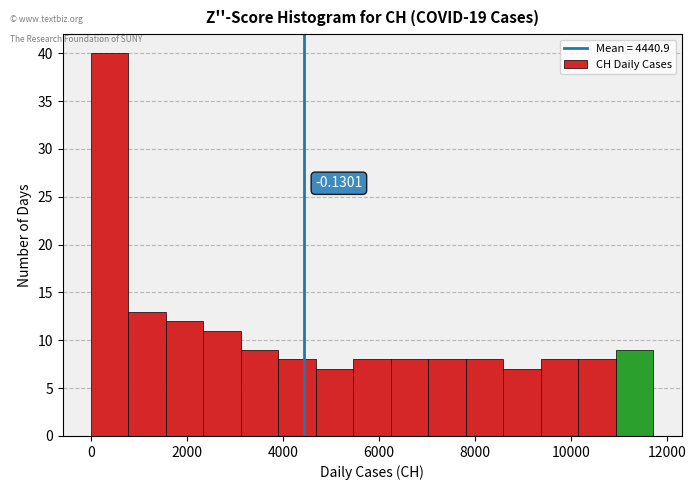

Around what value on the x-axis is the tallest bar? Give the approximate position of its centre, as read against the axis.

400